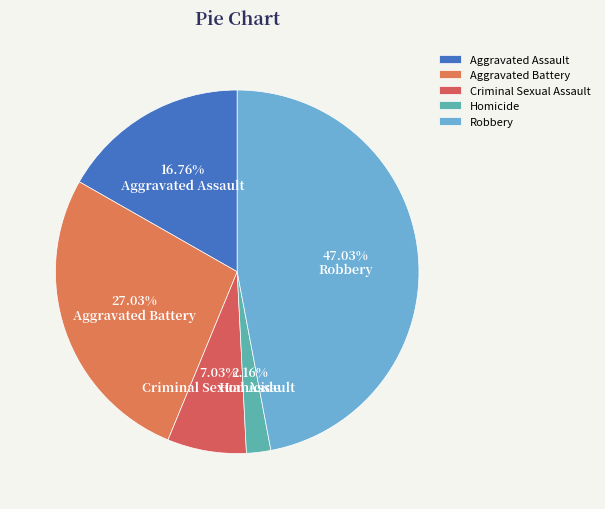

Does Aggravated Assault account for over 50% of the chart?

No